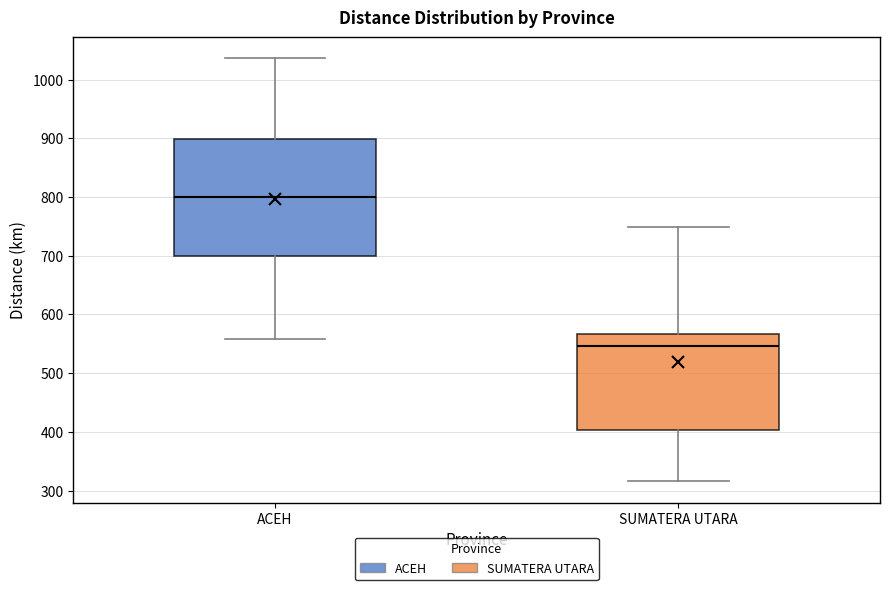

Where is the lower edge of the box for ACEH on the y-axis? The values are not printed on the chart, so give them approximately, as read against the axis.

700